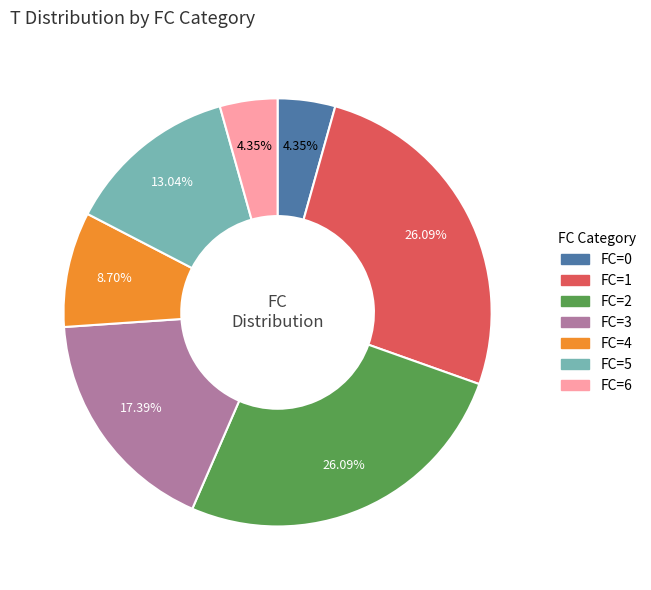

Is the sum of FC=2 and FC=0 greater than half?

No